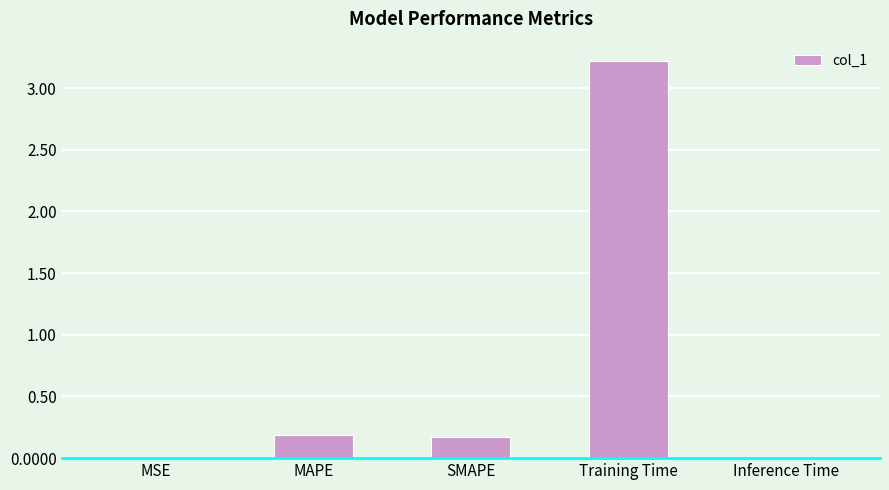

Is it true that the value at Training Time is 4.2?

False